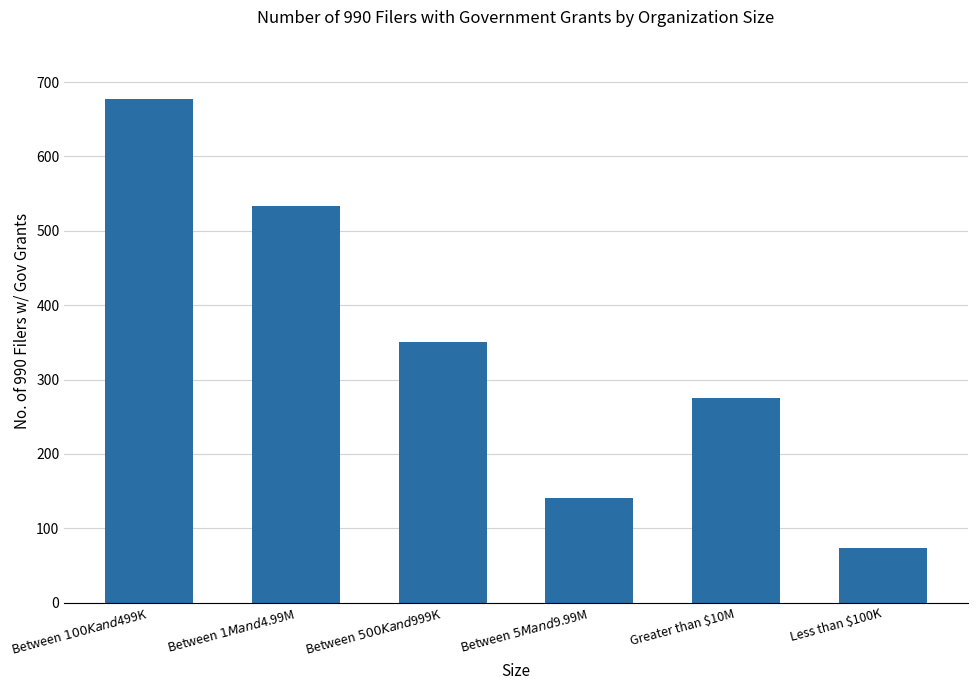

Is it true that the value at Between $5M and $9.99M is 34?

False